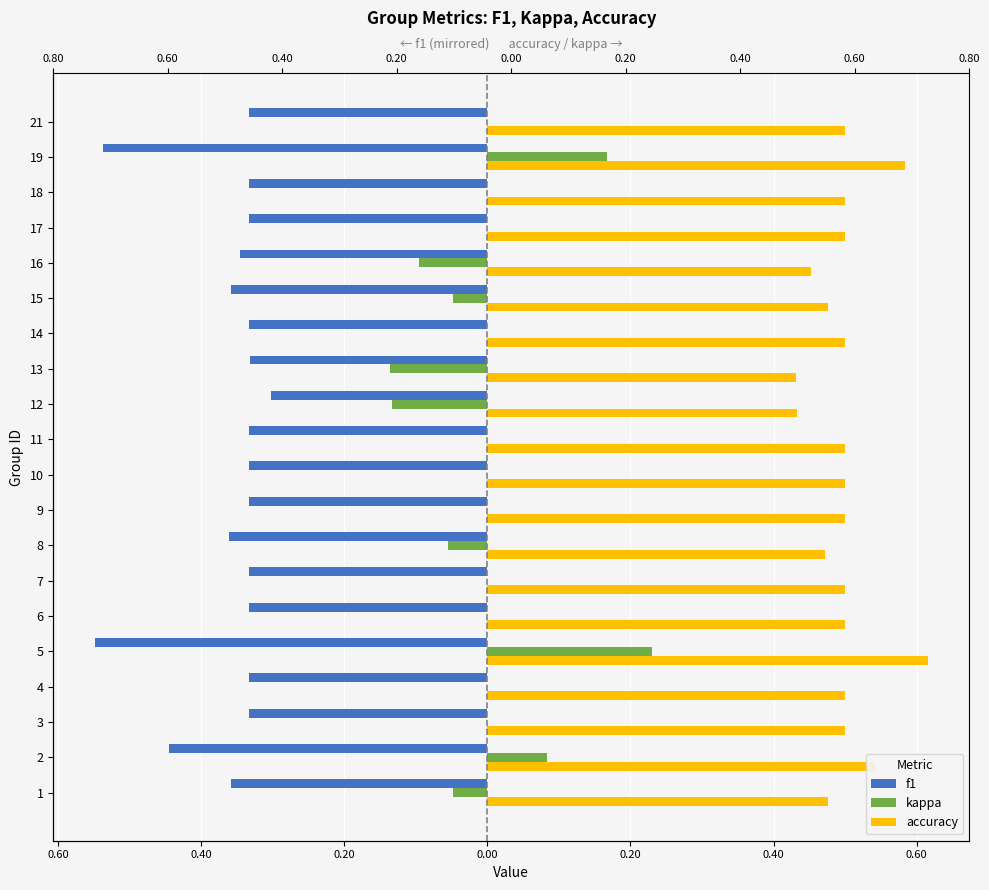

What is the total value across all series at 3?

0.2